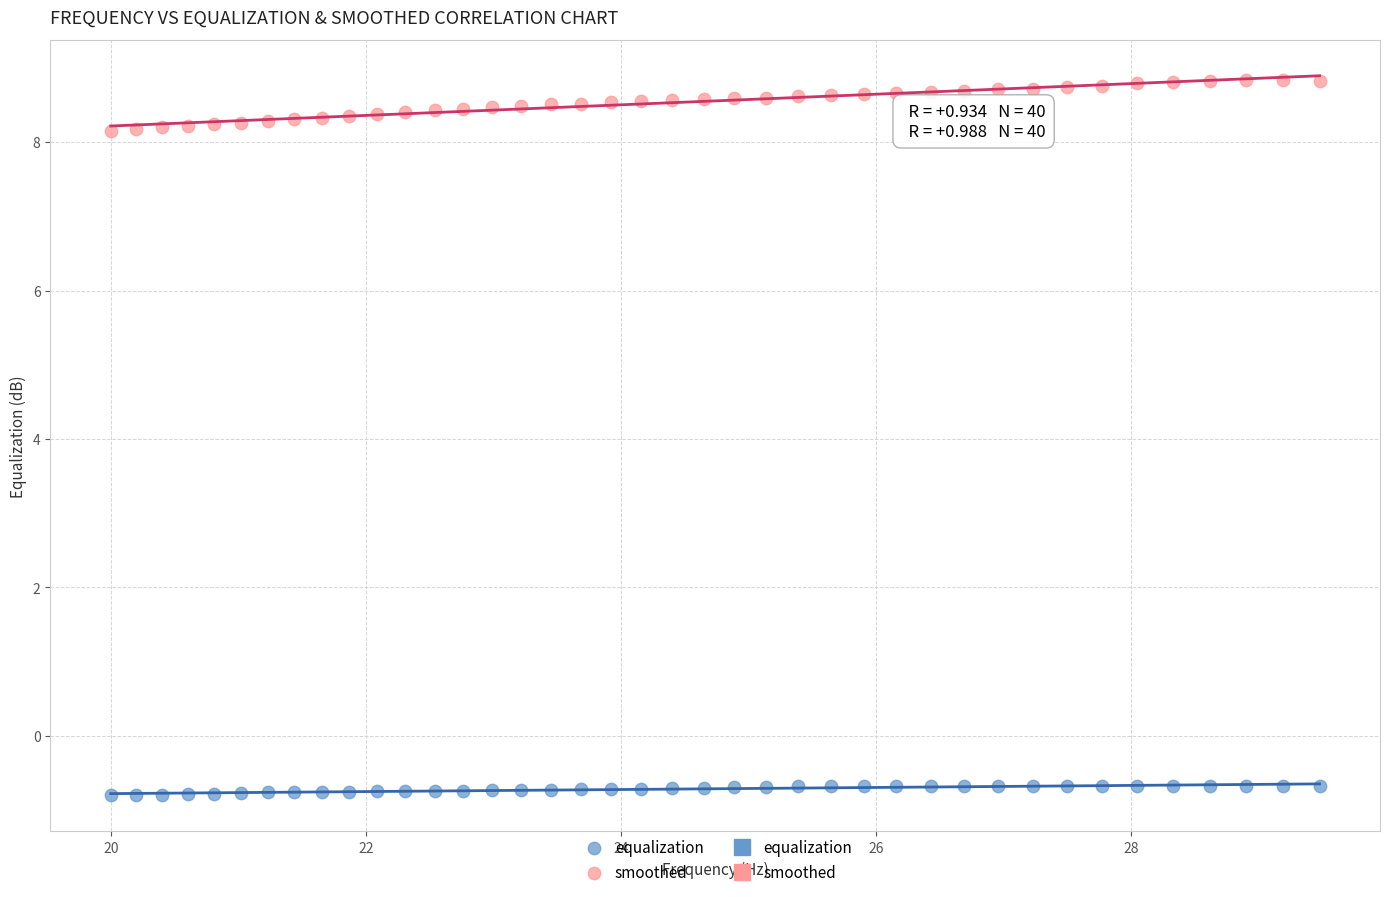

Which series contains the highest Y value?

smoothed